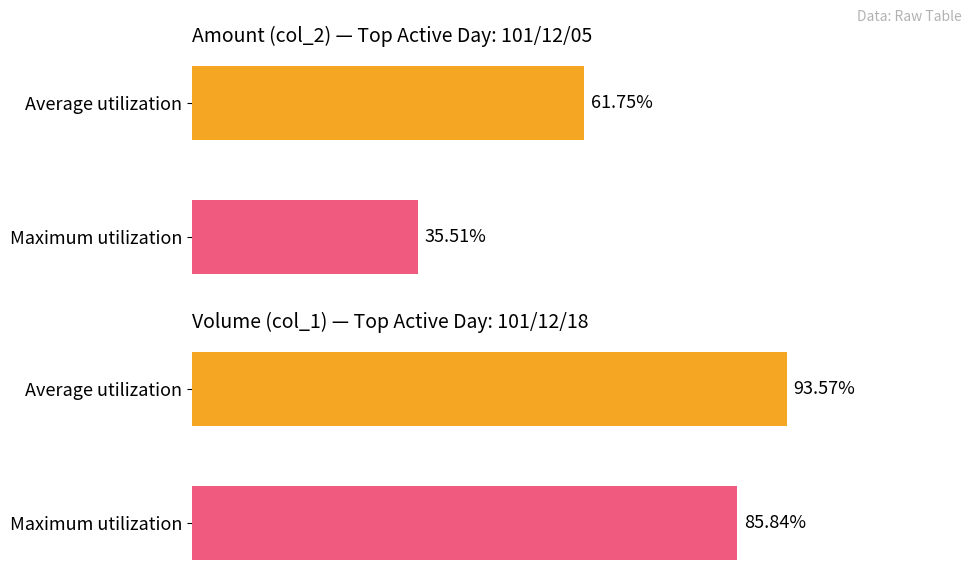

Rank the categories by col_1 (Volume) value from lowest to highest.

Maximum utilization, Average utilization